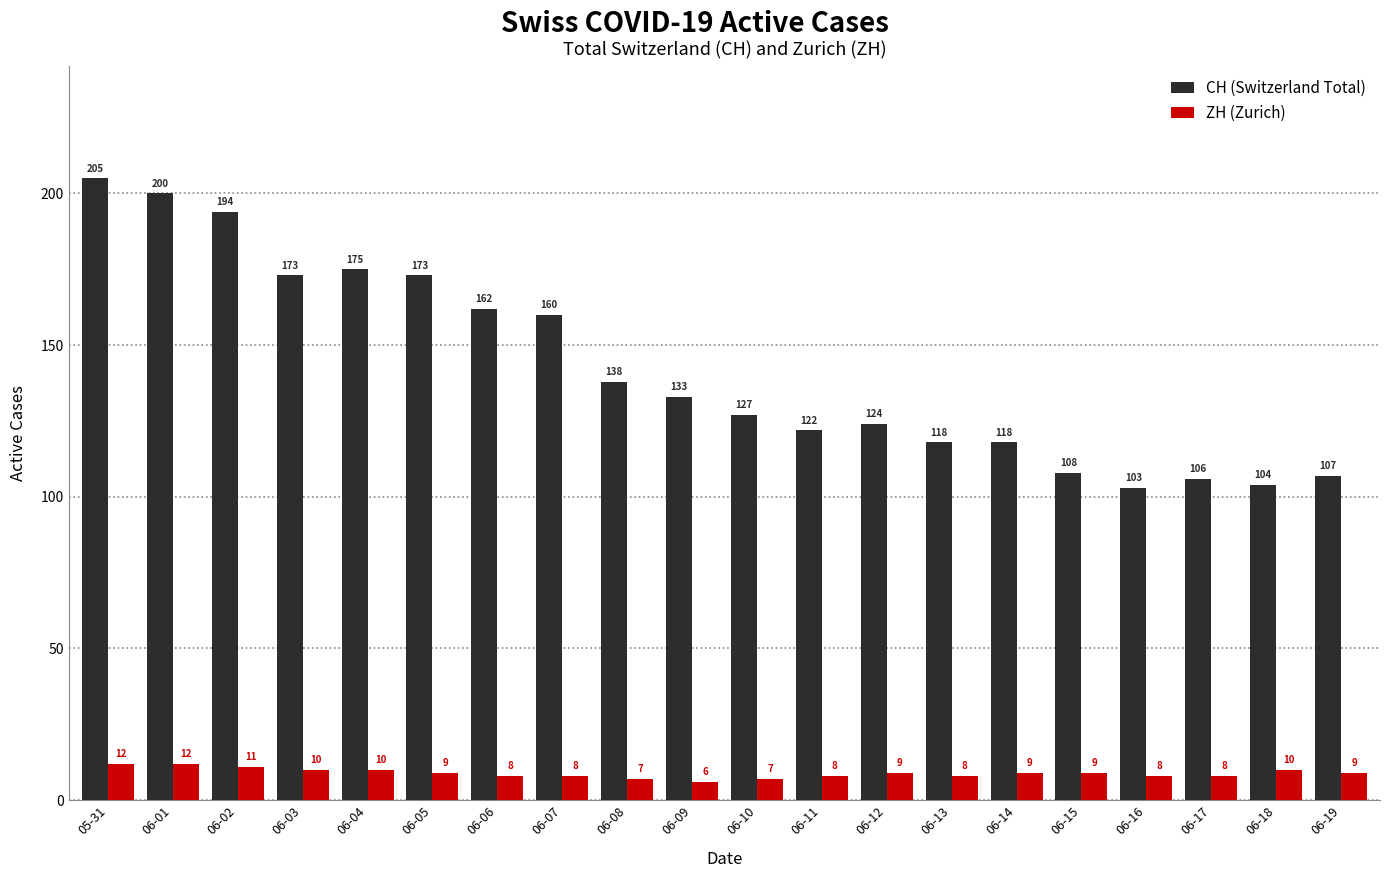

Which category has the highest value in the CH (Switzerland Total) series?

05-31